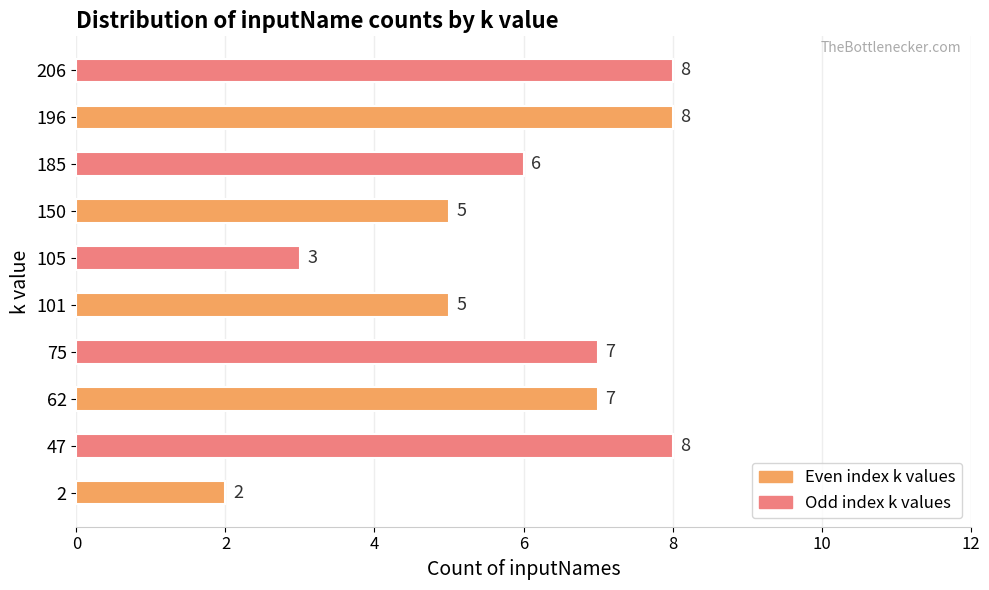

What is the greatest value displayed?

8